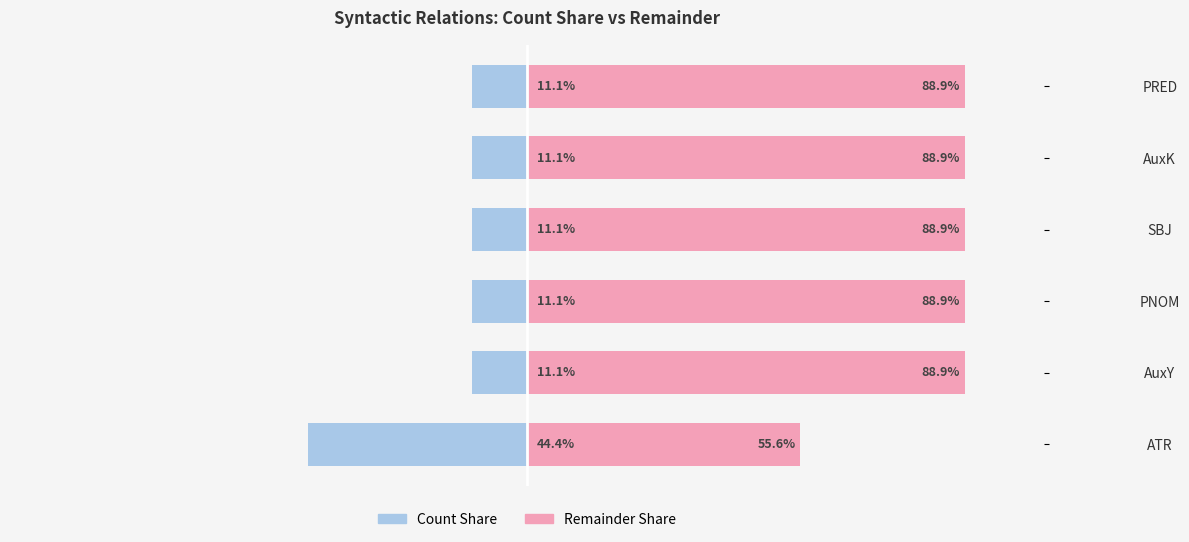

The Remainder Share series shows 88.9 at 5. True or false?

True